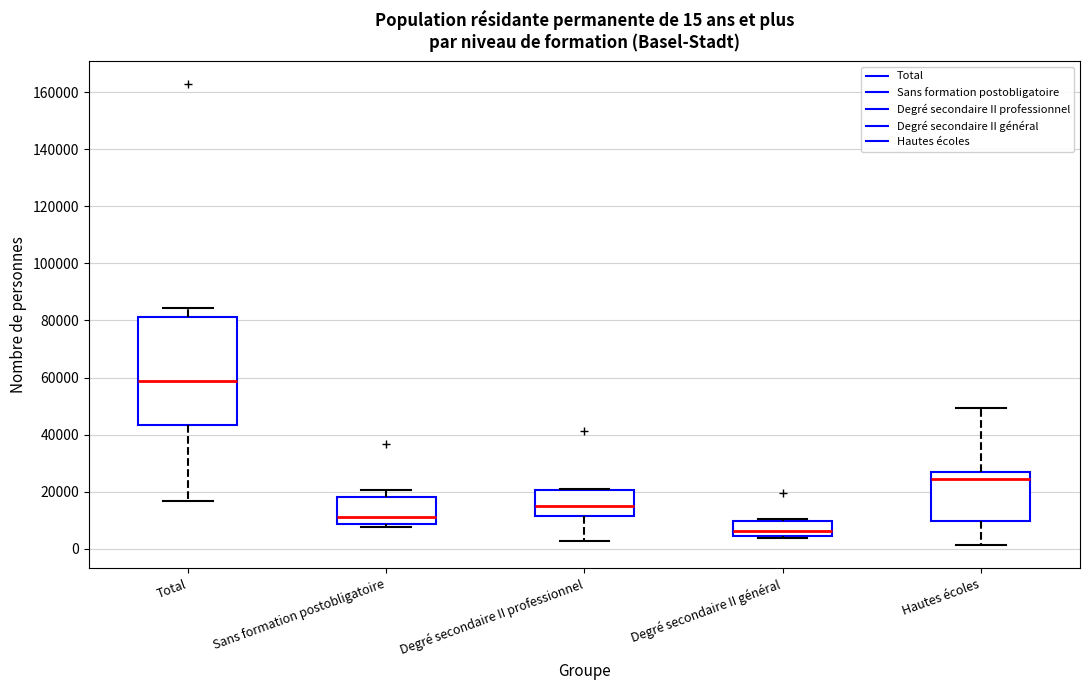

Which box has the lowest median line?

Degré secondaire II général